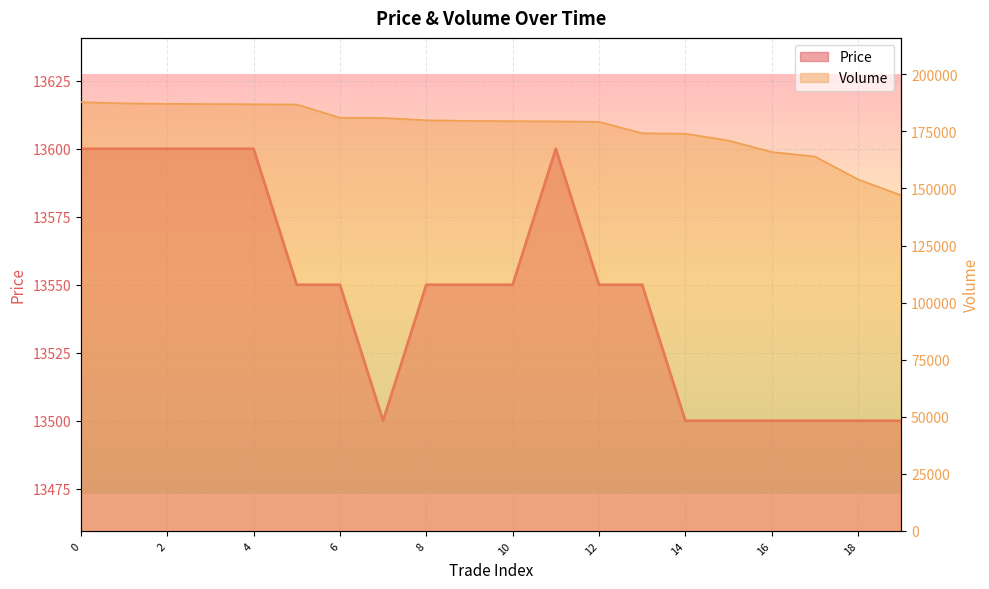

Which series has the largest total across all categories?

Volume